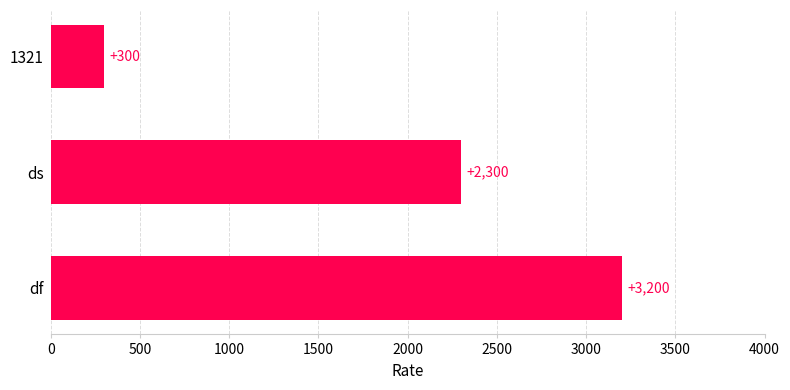

What is the change in value from df to 1321?

-2900